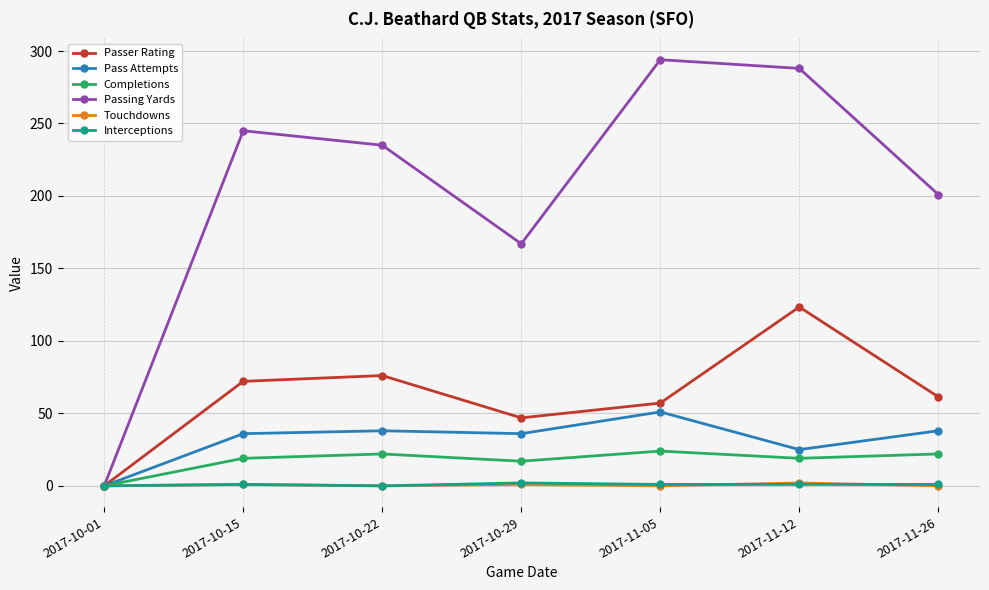

What is the maximum value shown in the chart?

294.0